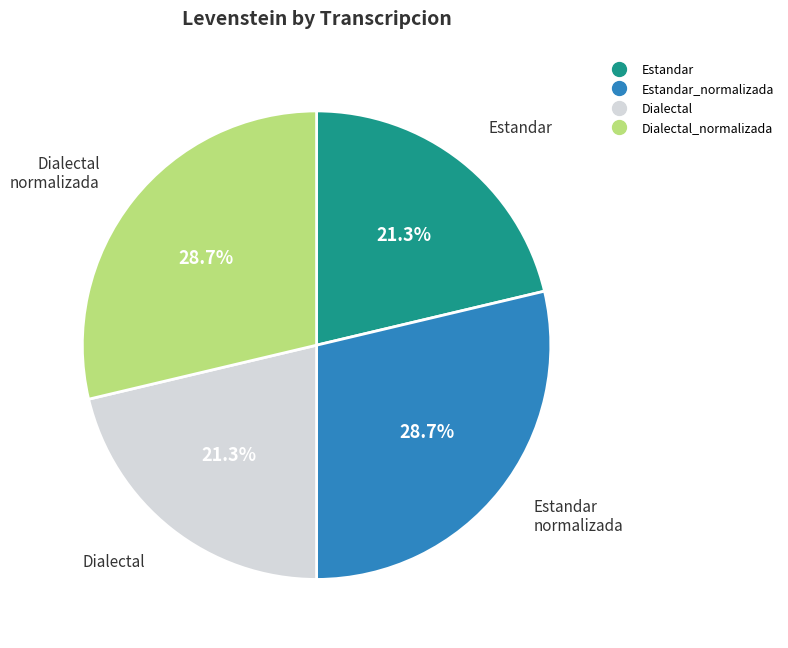

Is there any slice that represents more than half of the pie?

No